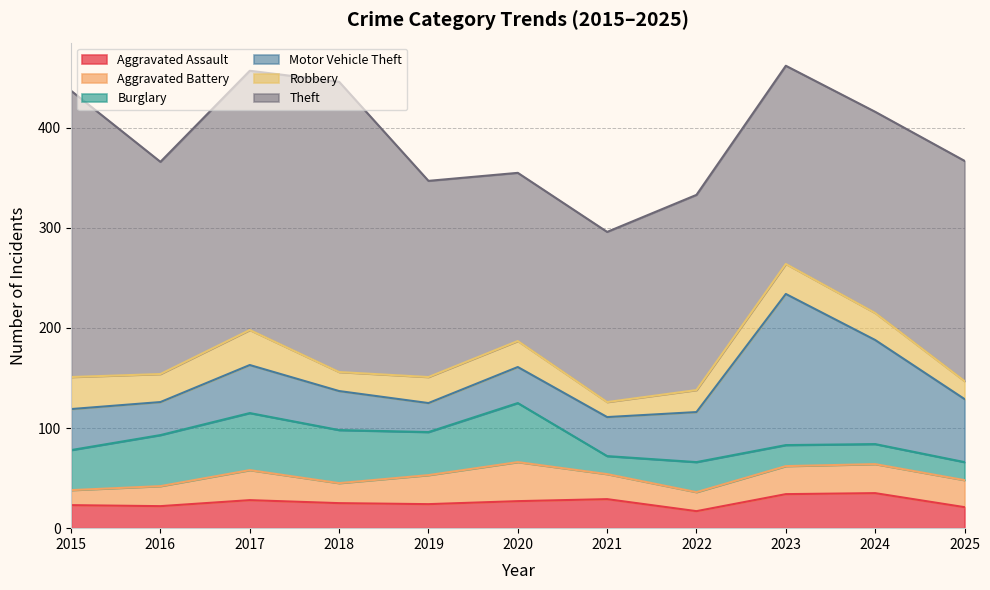

What is the value of the Motor Vehicle Theft point at the 4th from the left?

39